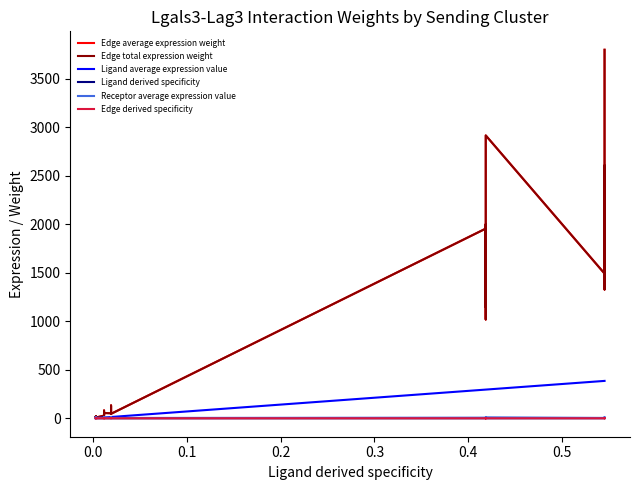

Does the chart display data point markers on the line(s)?

No